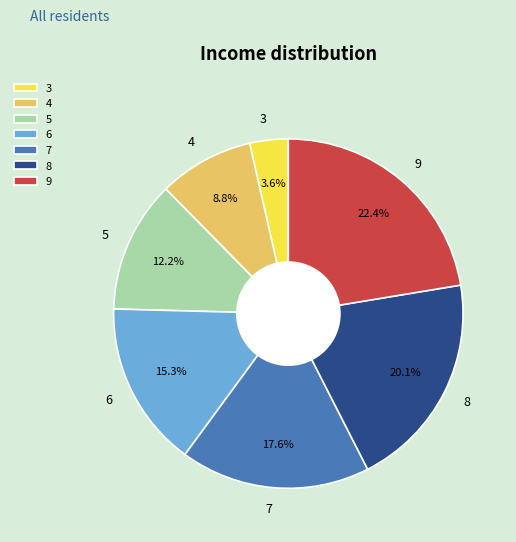

How many slices are in this pie chart?

7